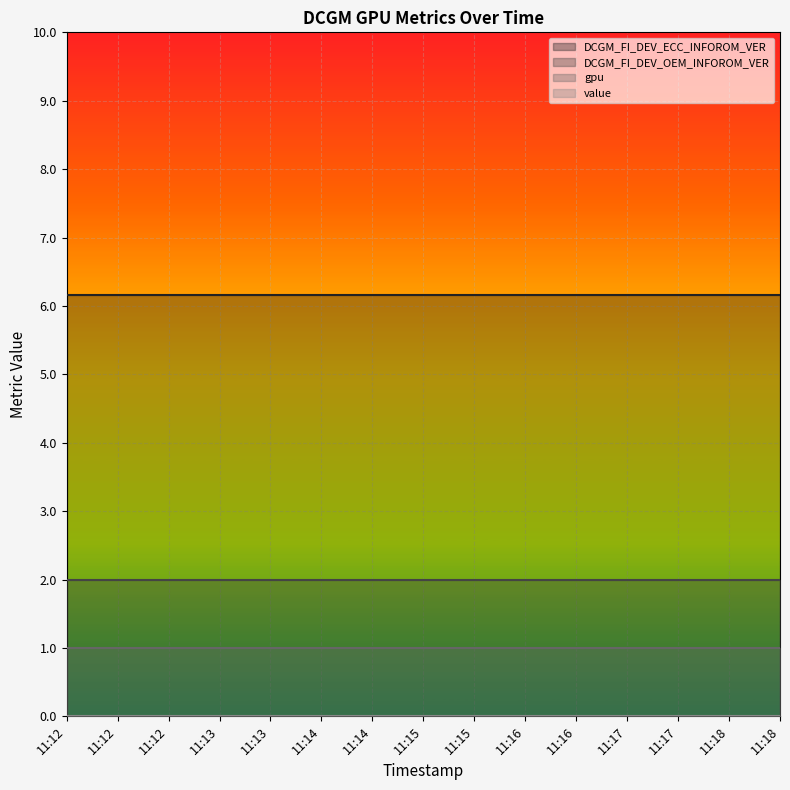

At how many categories does at least one series exceed 3?

15